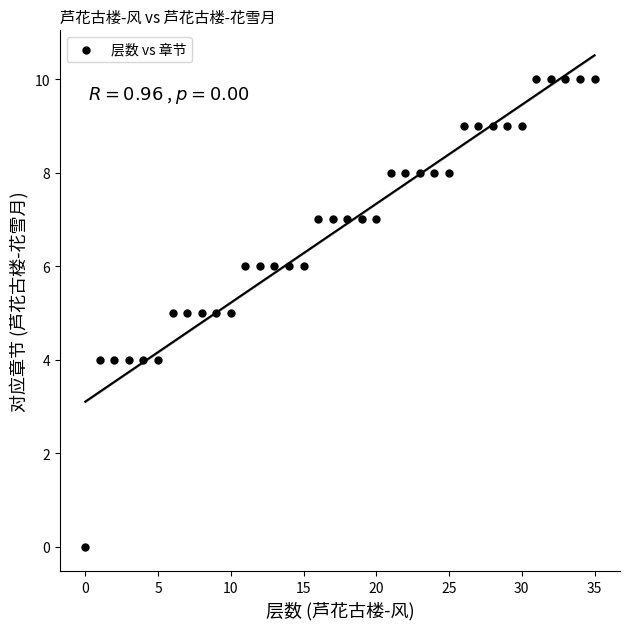

What is the range of Y values (max minus min)?

10